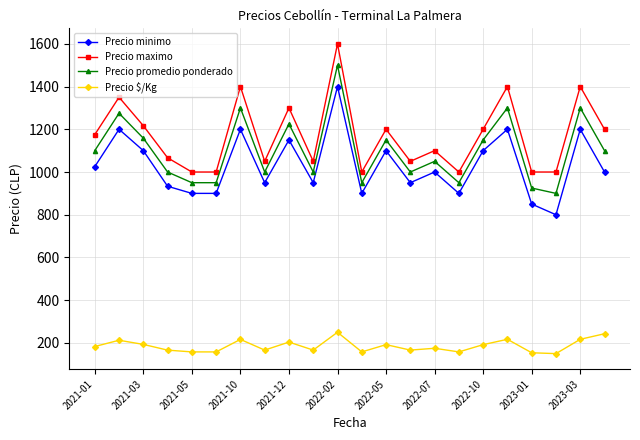

What is the smallest value displayed?

150.0